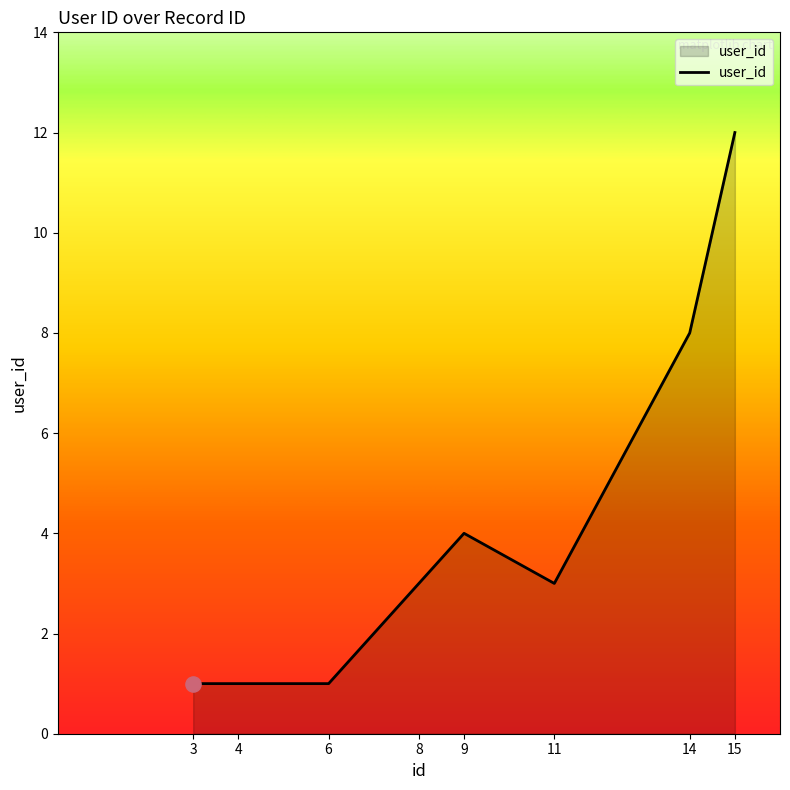

Approximately how many times larger is the value at 6 compared to 4?

1.0